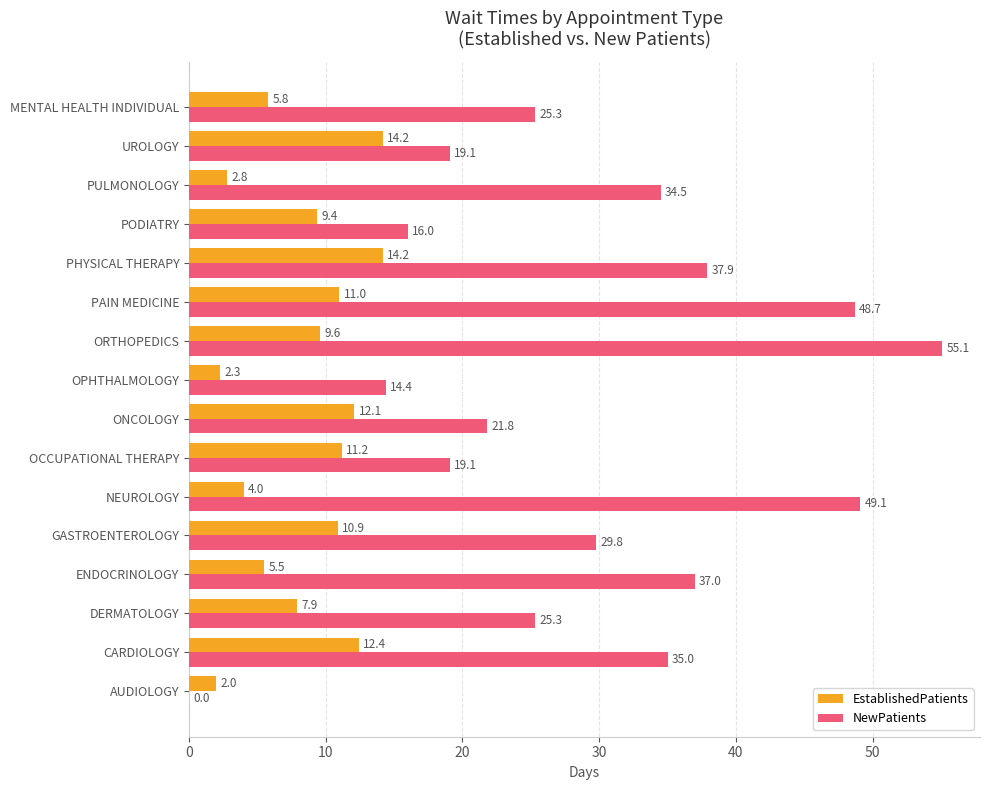

Between ENDOCRINOLOGY and GASTROENTEROLOGY, which series saw the biggest shift?

NewPatients